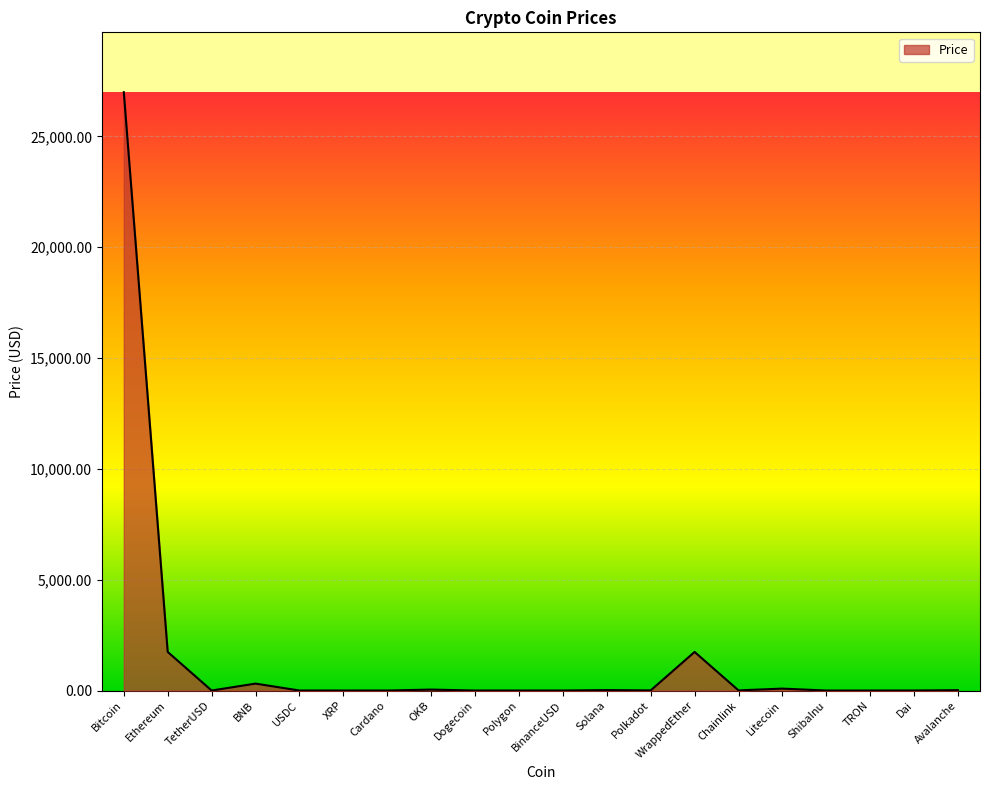

Does the chart have visible grid lines?

Yes